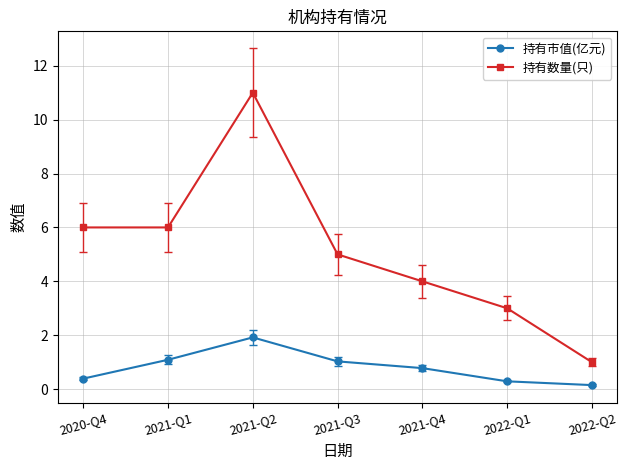

True or false: 持有市值(亿元) and 持有数量(只) intersect in this chart.

False